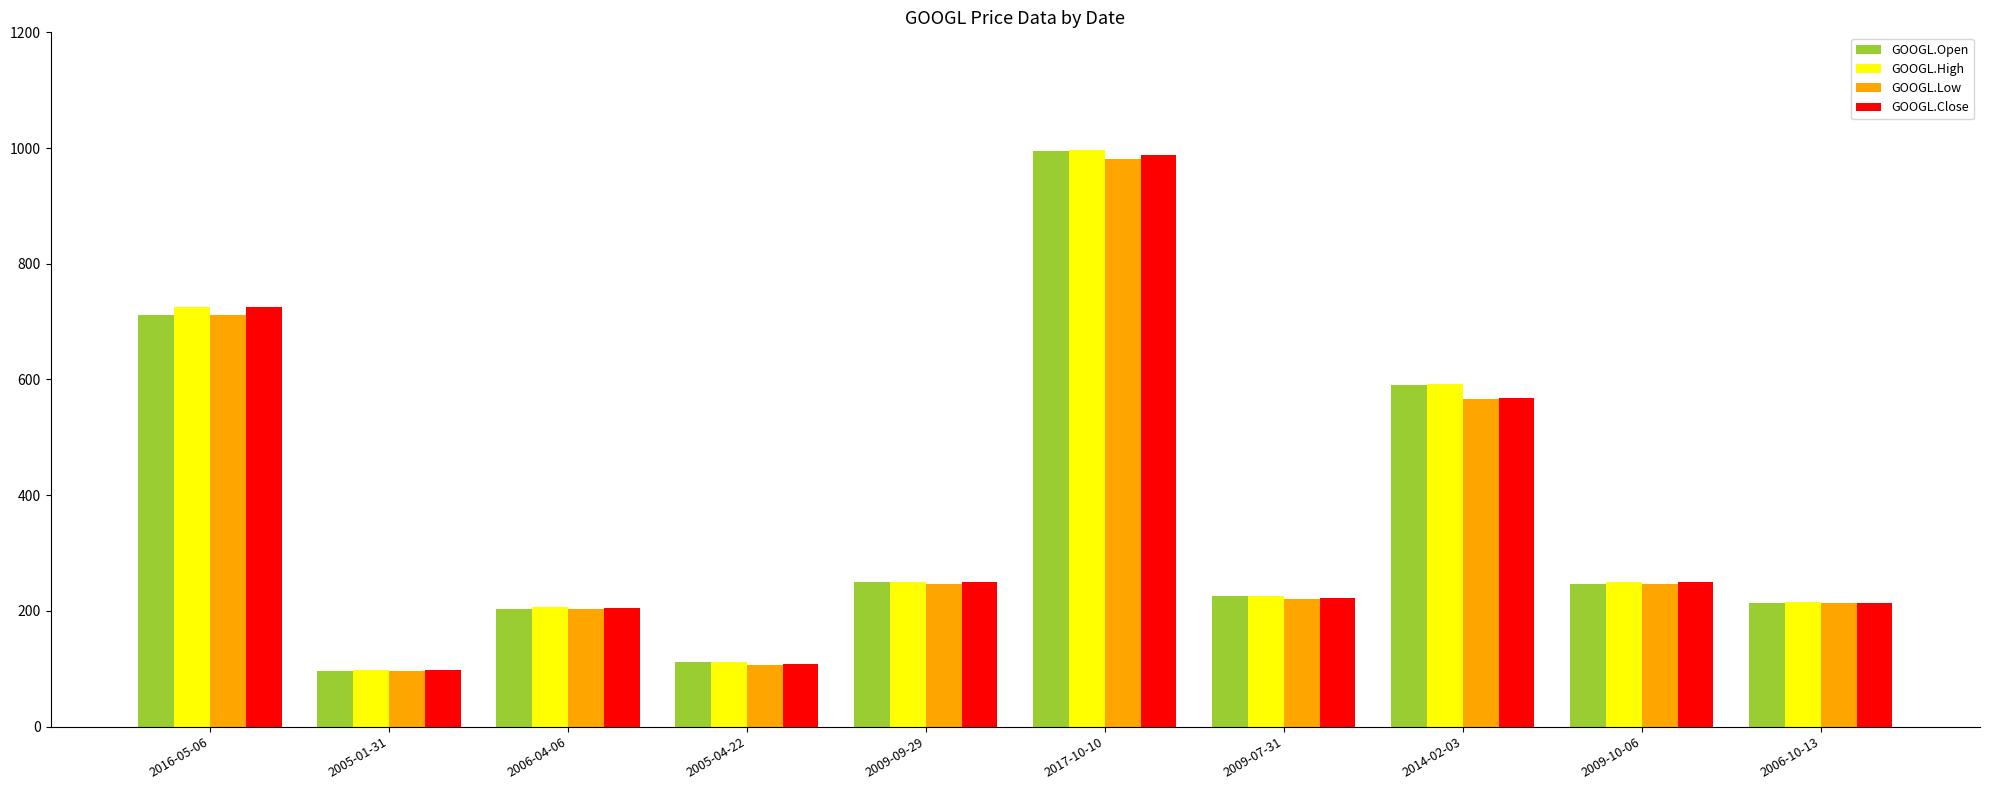

What is the total value across all series at 2006-04-06?

819.3